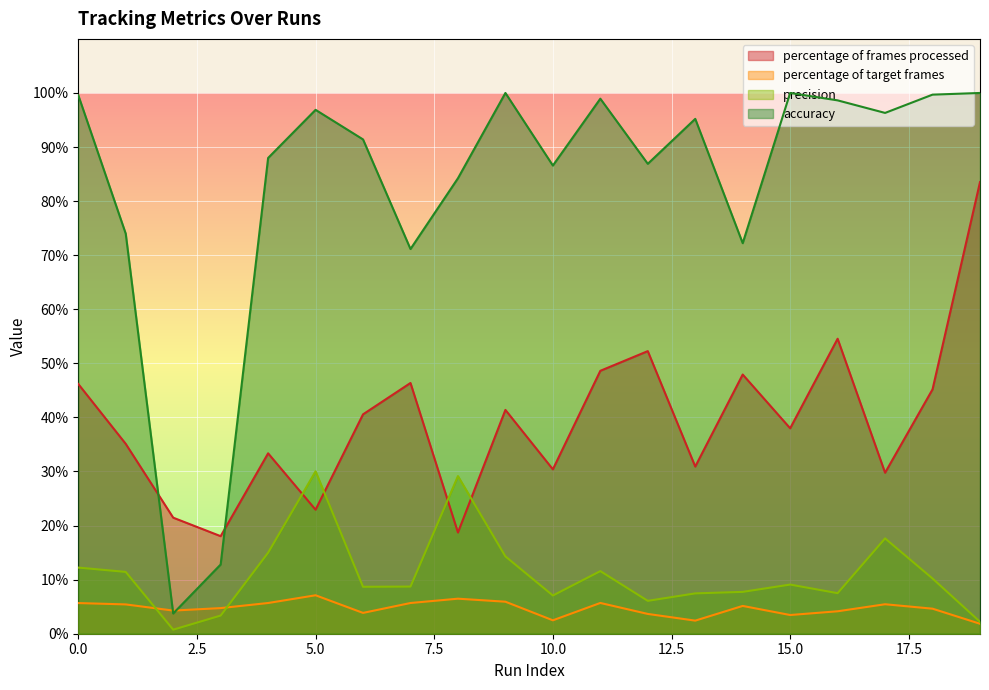

What is the smallest value displayed?

0.8